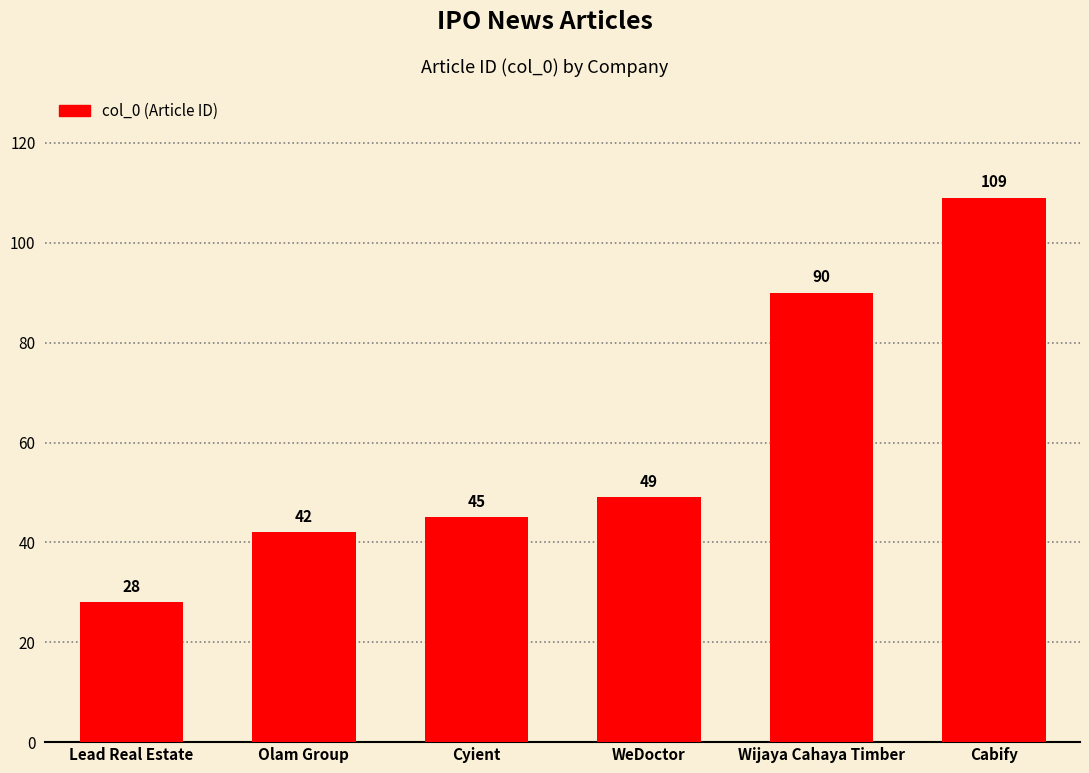

Reading right to left, list all the values displayed in this chart.

Cabify=109	Wijaya Cahaya Timber=90	WeDoctor=49	Cyient=45	Olam Group=42	Lead Real Estate=28